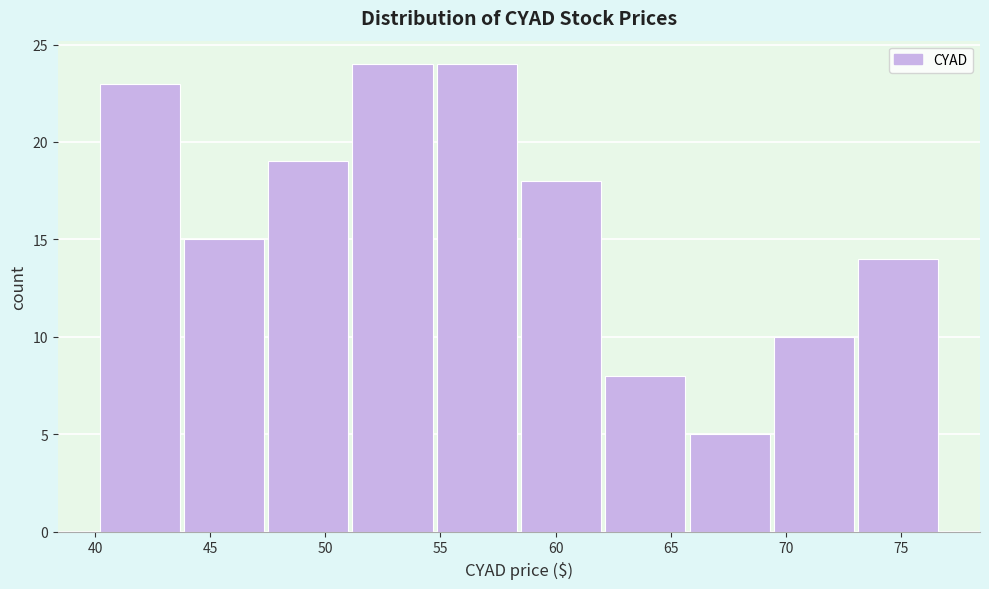

Reading left to right, list every bar in this chart as the range it spans on the x-axis followed by its height. Neither the bar edges nor the heights are printed on the chart, so give them approximately, as read against the axes.

40.0 to 44.0: 23
44.0 to 47.5: 15
47.5 to 51.0: 19
51.0 to 55.0: 24
55.0 to 58.5: 24
58.5 to 62.0: 18
62.0 to 66.0: 8
66.0 to 69.5: 5
69.5 to 73.0: 10
73.0 to 77.0: 14